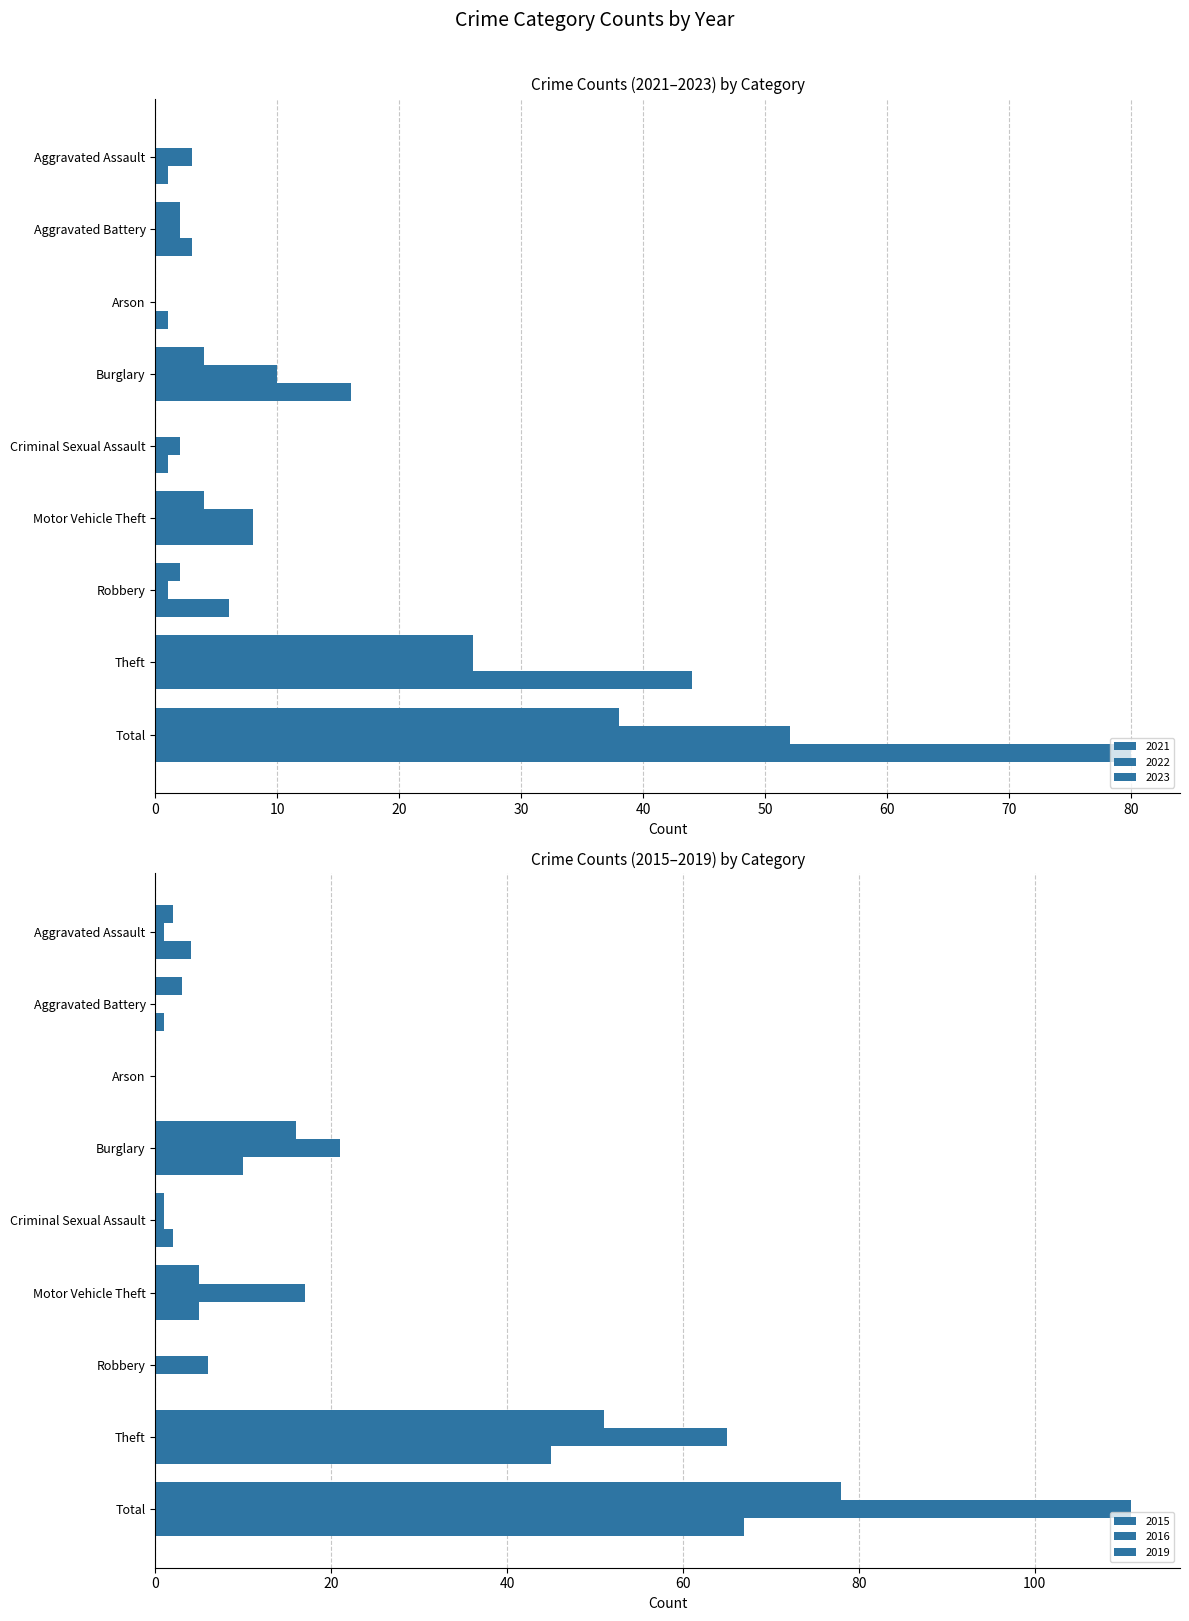

What is the label of the 4th bar from the left?

Burglary